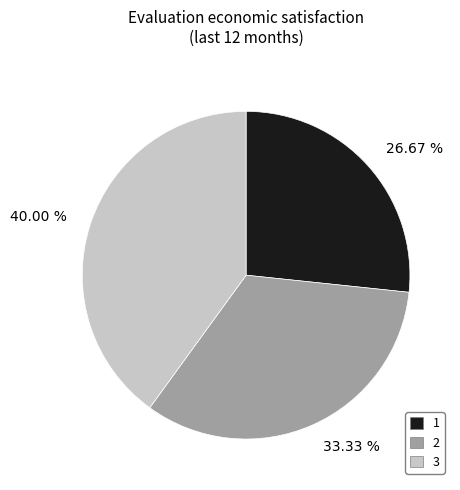

What portion of the pie excludes 3?

60.0%